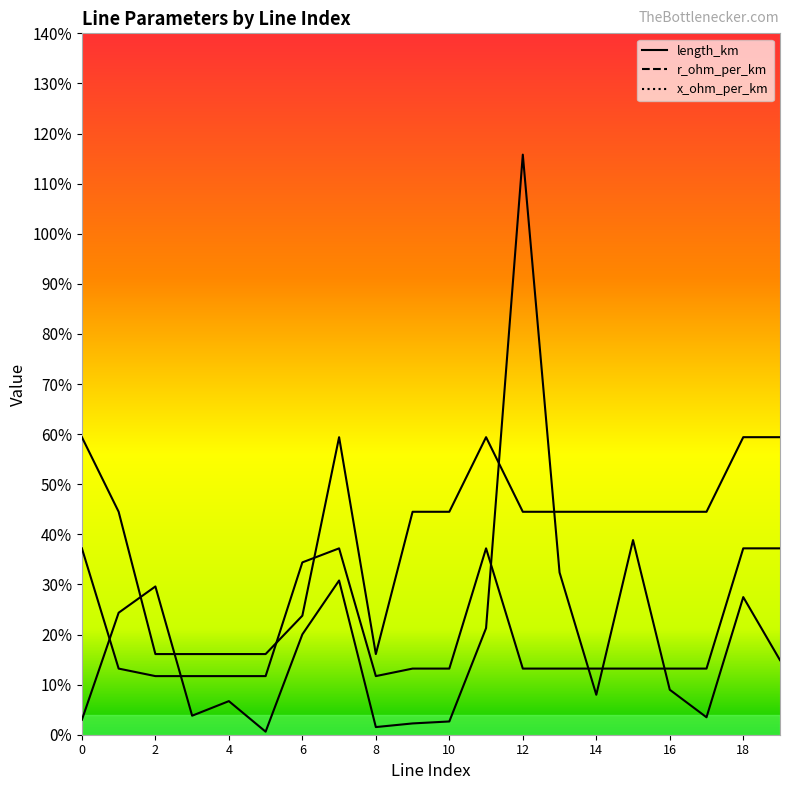

True or false: r_ohm_per_km has a value of 0.3 at 1.

False